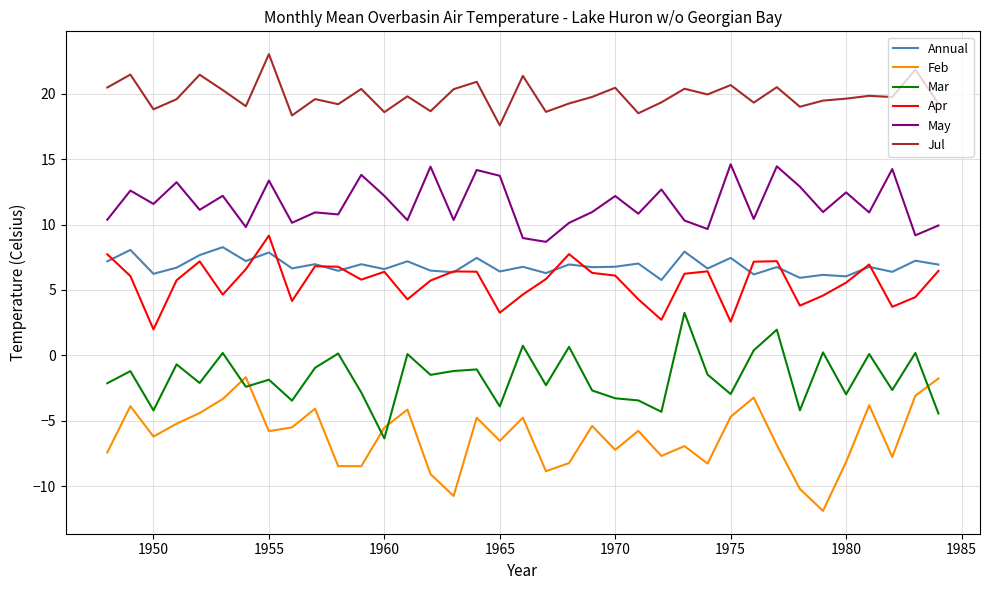

Count the number of categories in the chart.

37